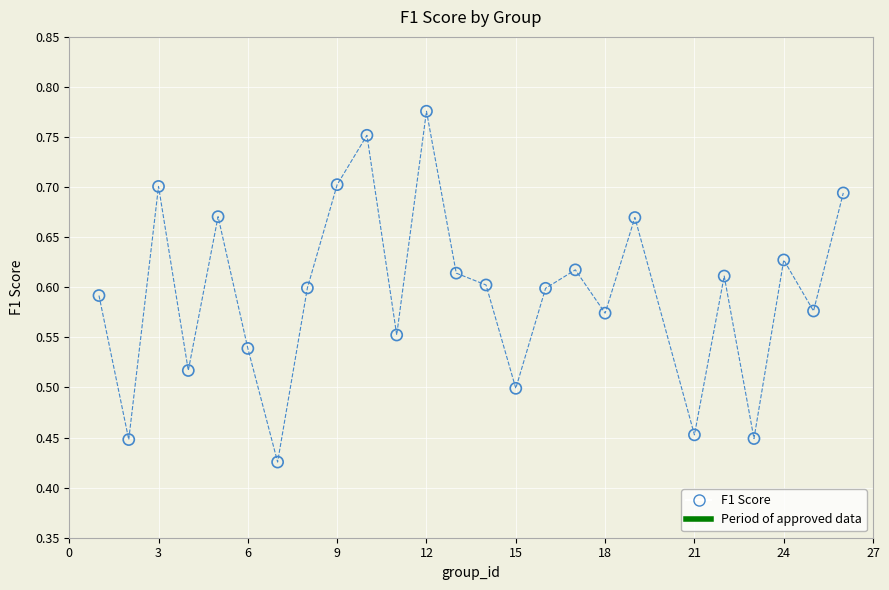

What is the range of X values (max minus min)?

25.0